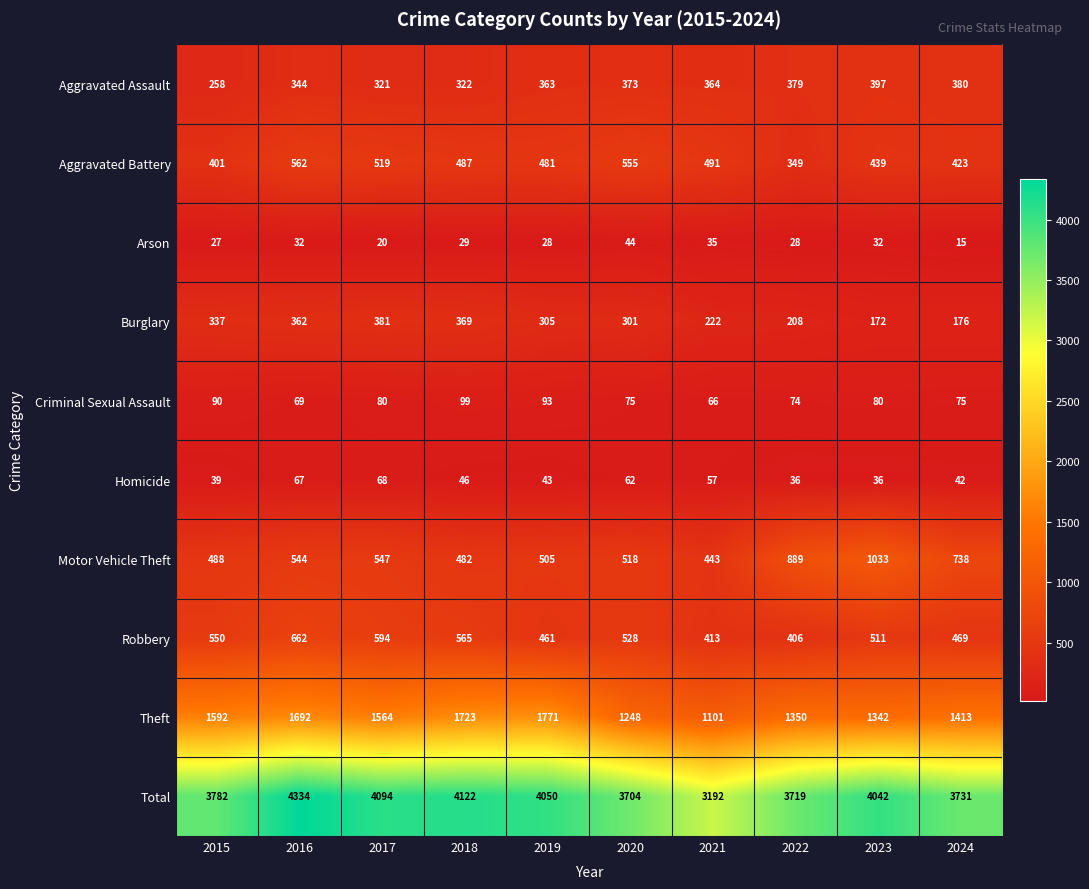

Which series changed the most between 2016 and 2024?

Total